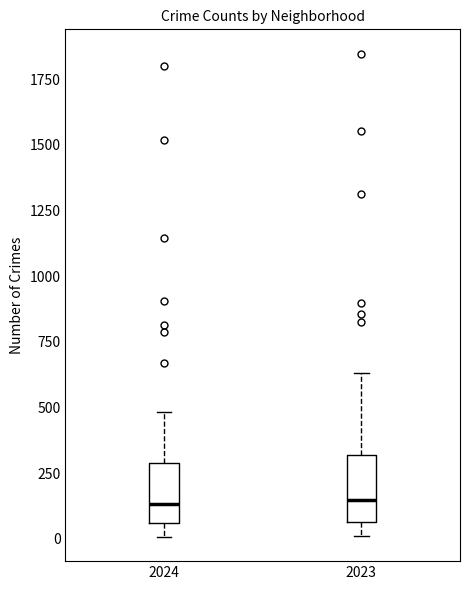

Reading left to right, read every box against the y-axis: the position of its median line, the range the box covers, and the ends of its whiskers. The values are not printed on the chart, so give them approximately, as read against the axis.

2024: median 150, box 50 to 300, whiskers 0 to 500
2023: median 150, box 50 to 300, whiskers 0 to 650